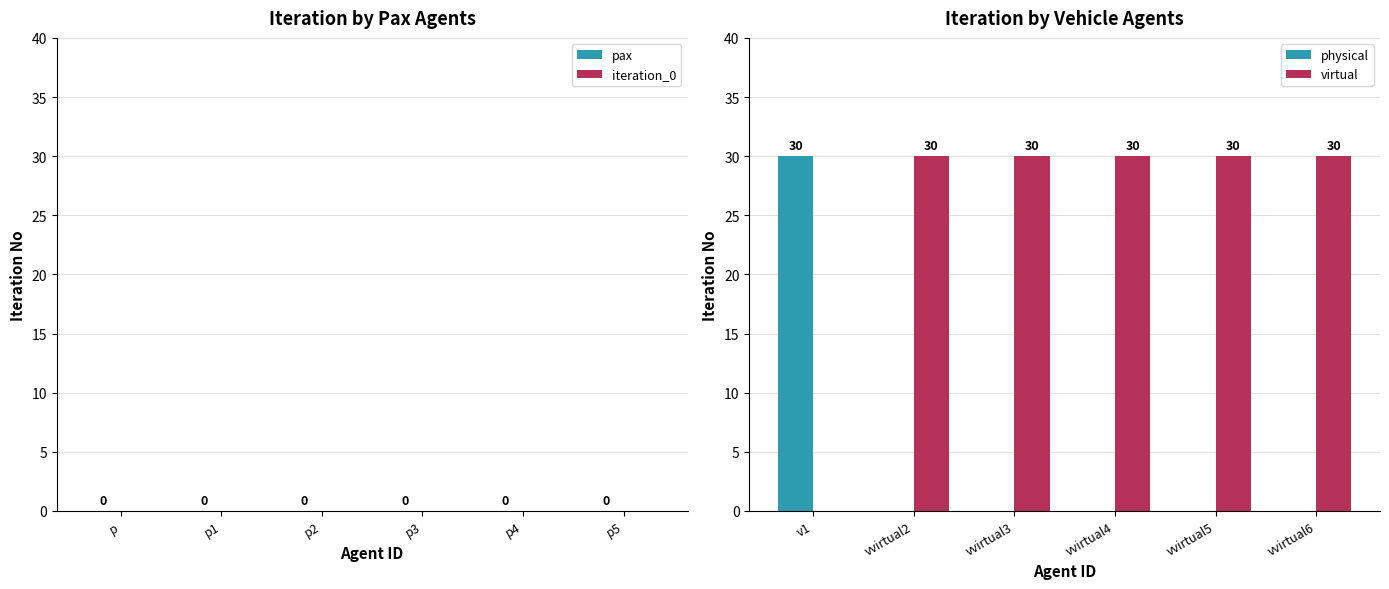

What is the sum of all virtual values?

150